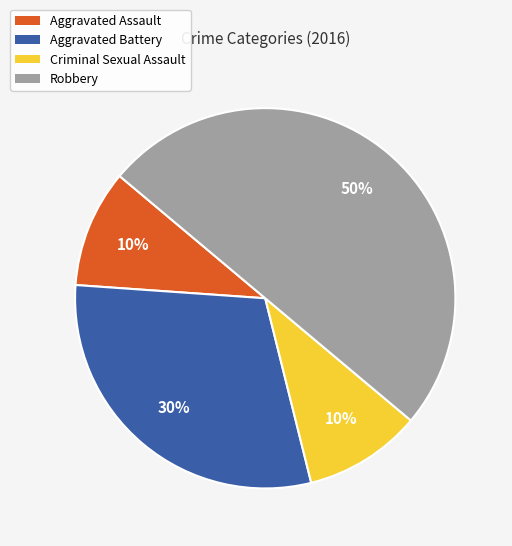

What is the largest slice in the pie chart?

Robbery